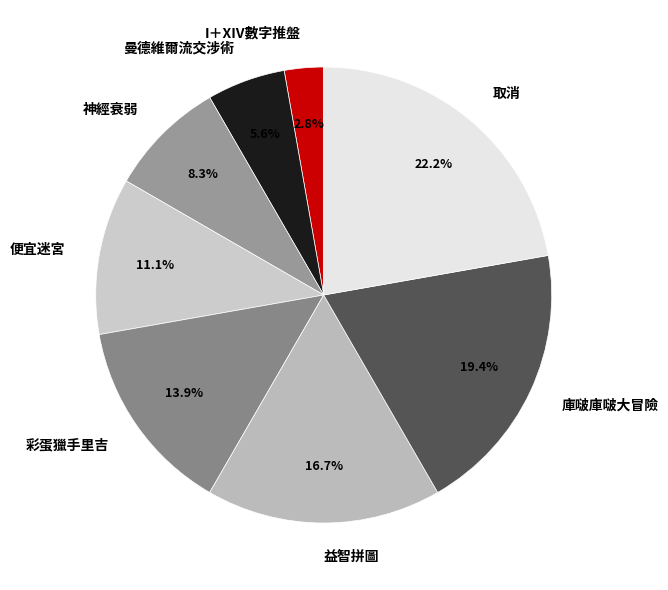

What percentage is the 庫啵庫啵大冒險 slice, to the nearest percent?

19%